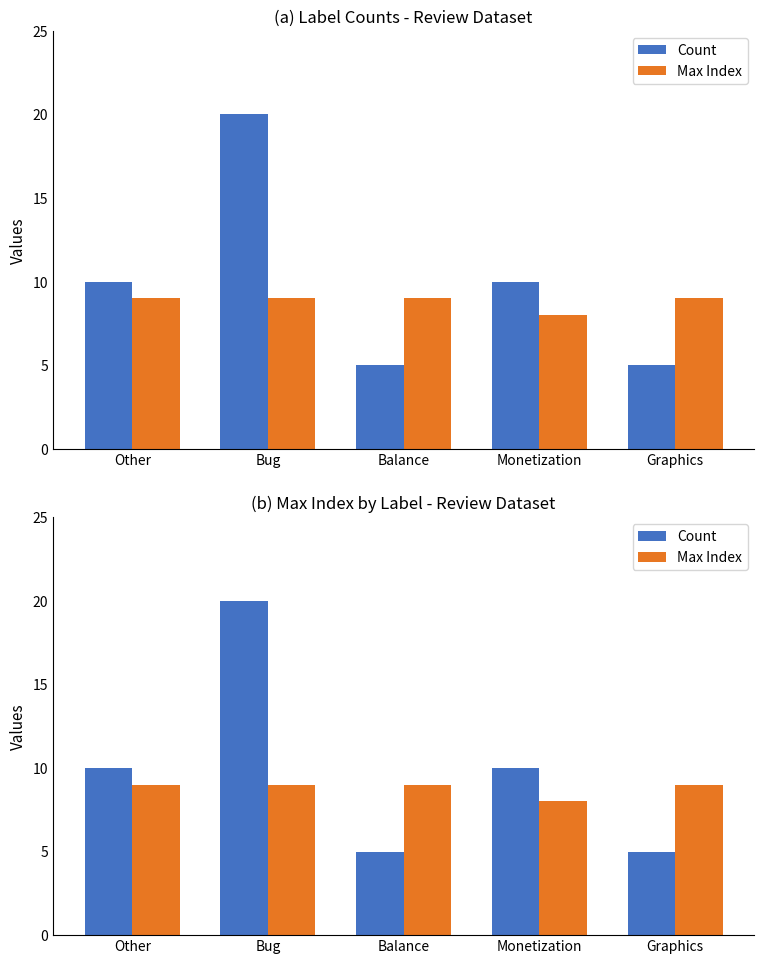

How many groups of bars are there?

5